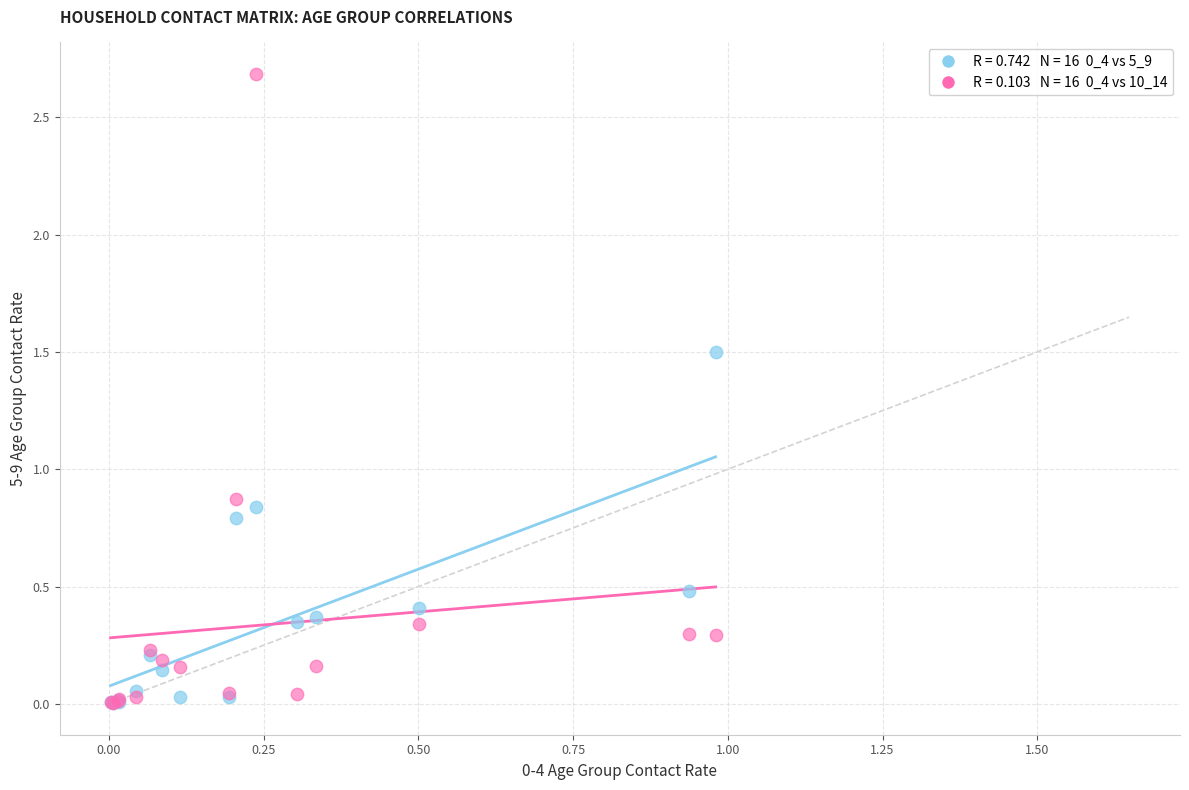

Across all series, what Y value is closest to 1?

0.9